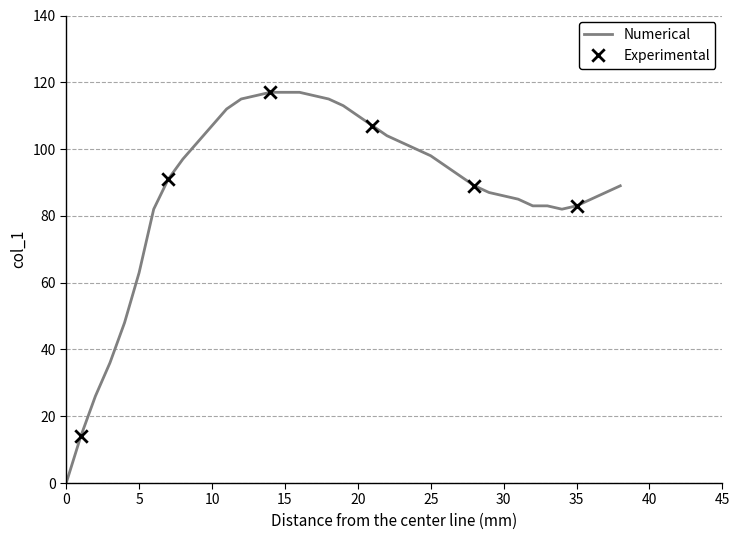

What is the difference between the maximum and minimum values?

117